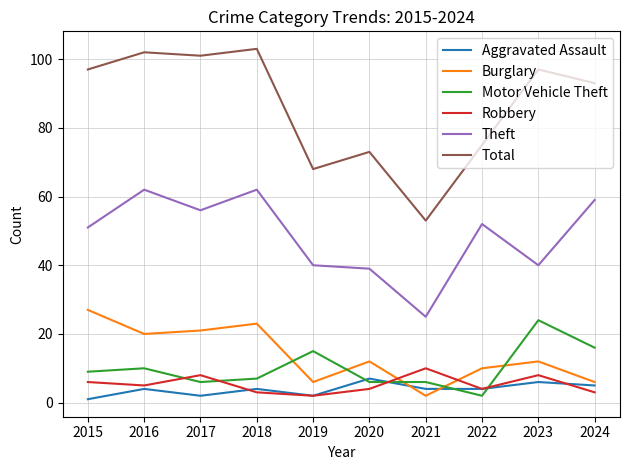

Rank the series at 2024 from highest to lowest value.

Total, Theft, Motor Vehicle Theft, Burglary, Aggravated Assault, Robbery